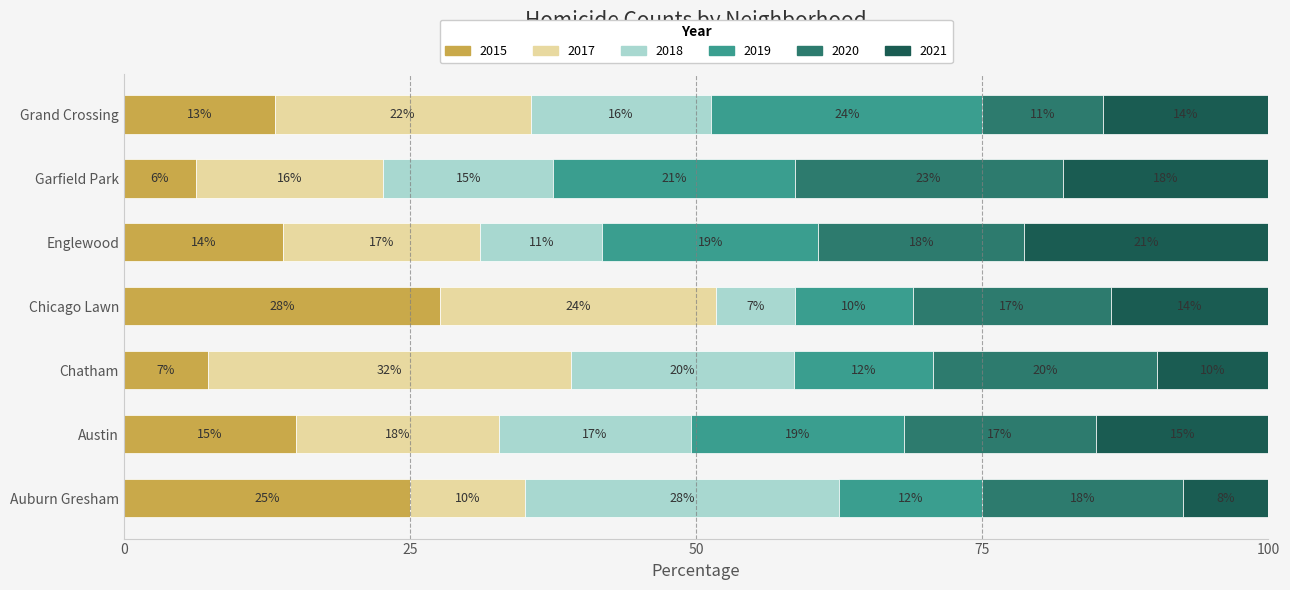

What are all the series names shown in the legend?

2015, 2017, 2018, 2019, 2020, 2021